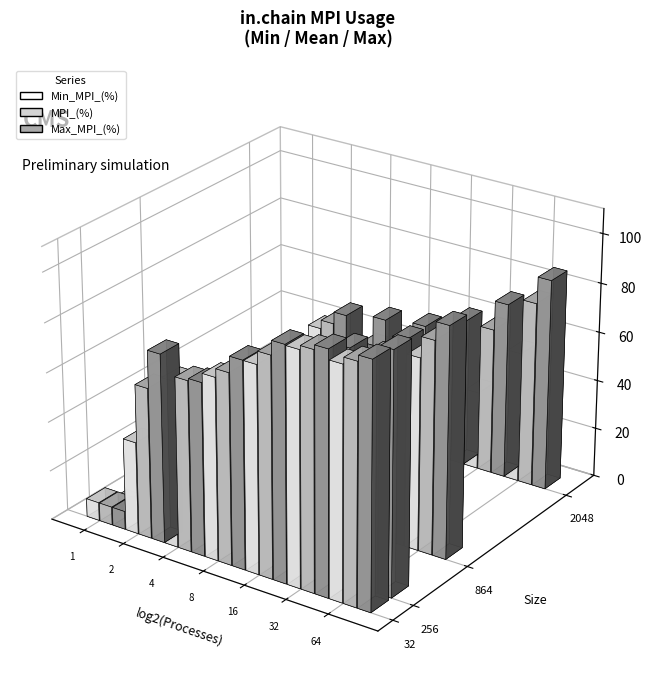

What is the average value of the Min_MPI_(%) series?

39.6